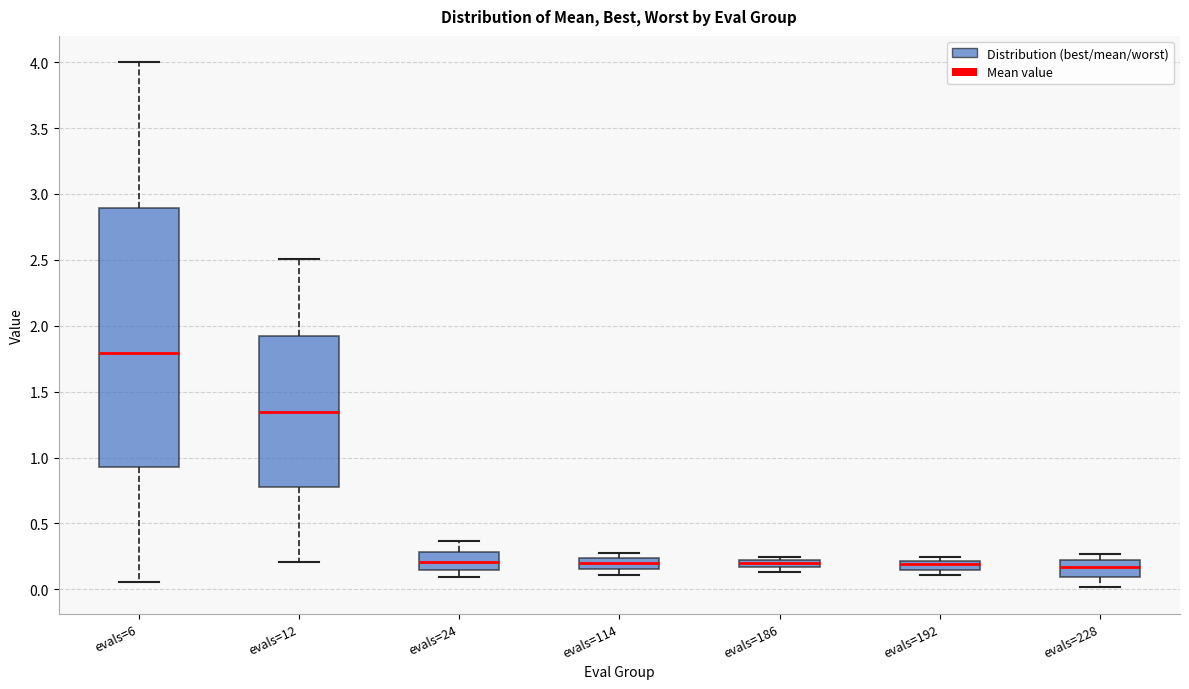

Comparing the boxes themselves (not the whiskers), which one is the tallest?

evals=6